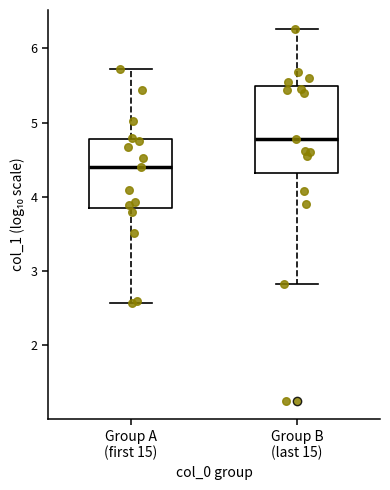

Reading left to right, read every box against the y-axis: the position of its median line, the range the box covers, and the ends of its whiskers. The values are not printed on the chart, so give them approximately, as read against the axis.

Group A (first 15): median 4.4, box 3.8 to 4.8, whiskers 2.6 to 5.7
Group B (last 15): median 4.8, box 4.3 to 5.5, whiskers 2.8 to 6.3